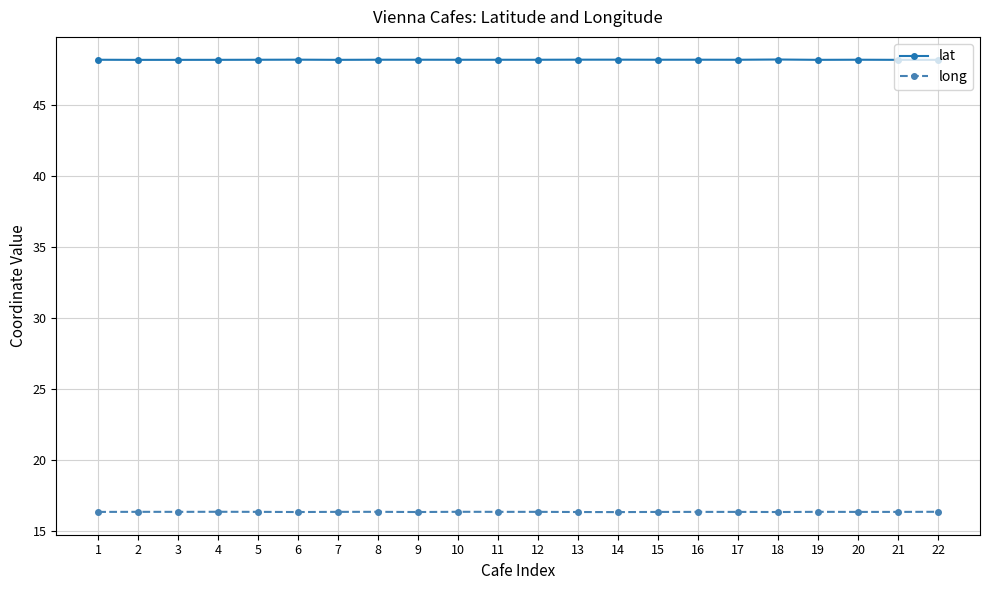

Which series has the largest total across all categories?

lat